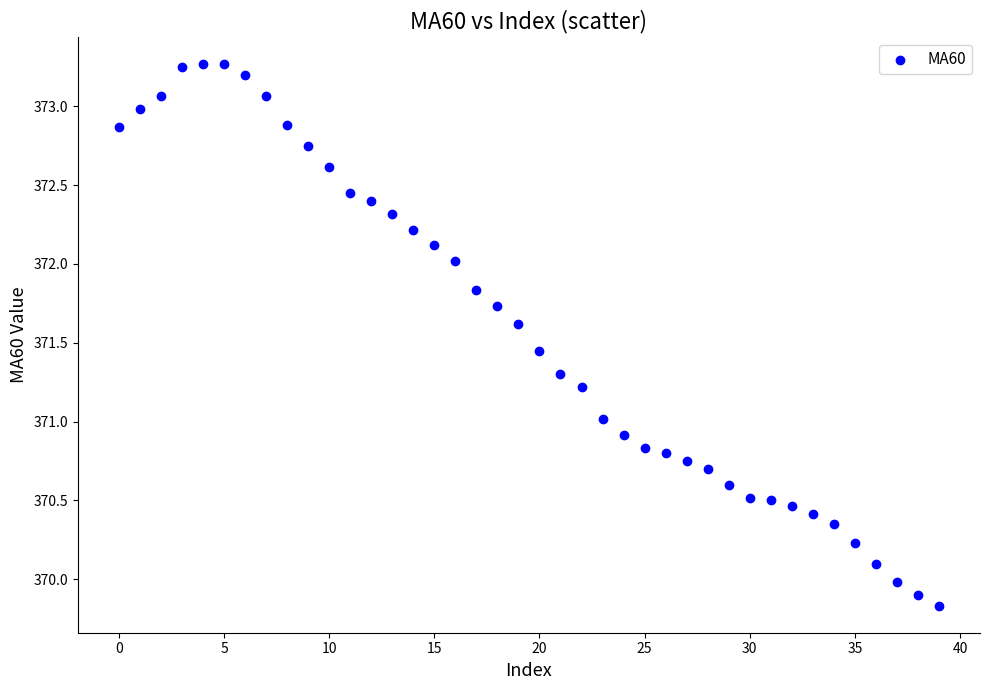

What is the range of Y values (max minus min)?

3.4